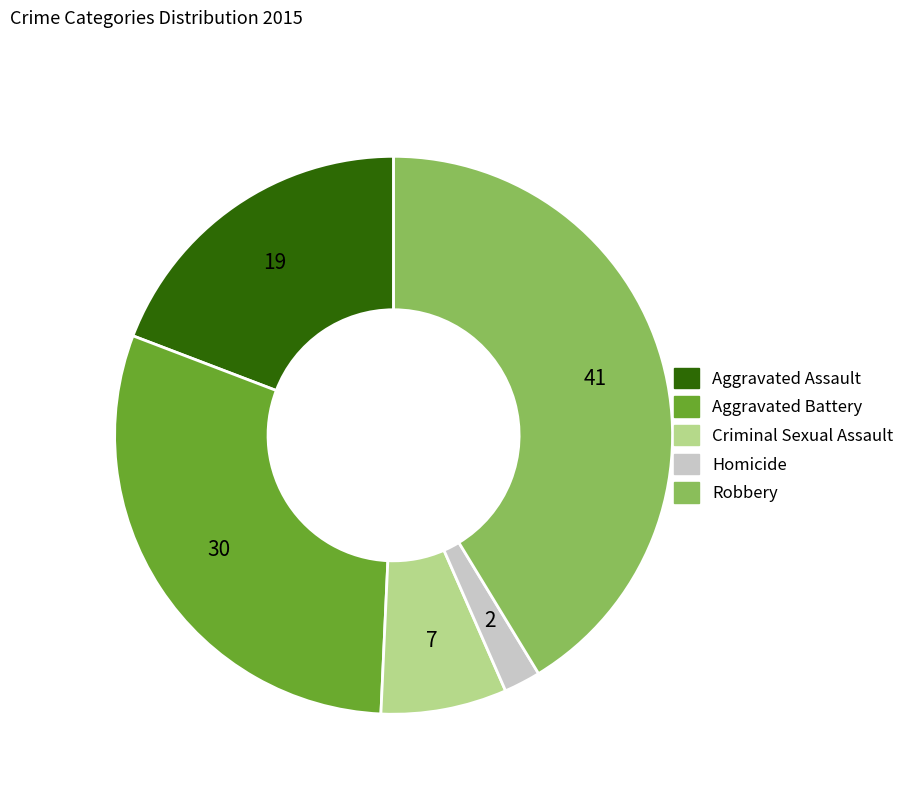

Which slice is the largest?

Robbery